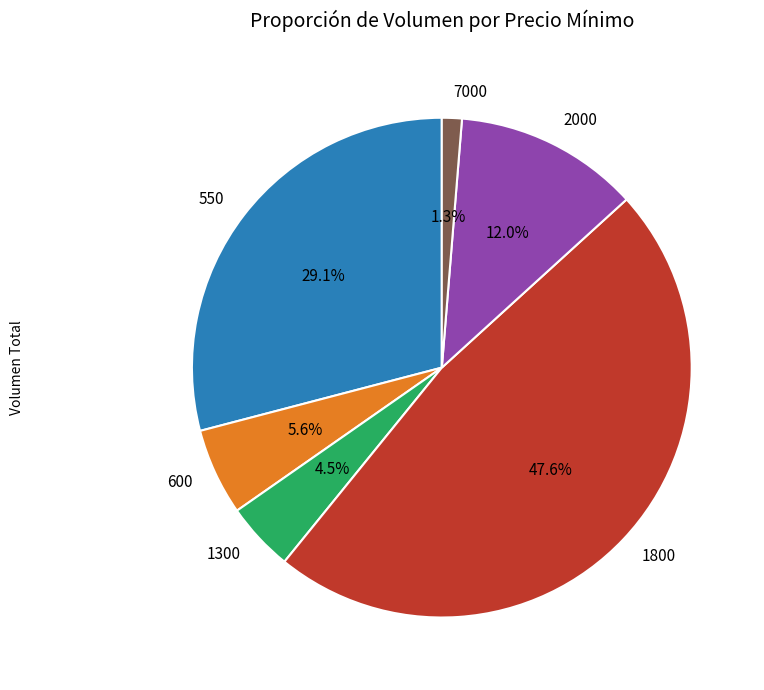

Do 7000 and 550 together represent more than half of the pie?

No